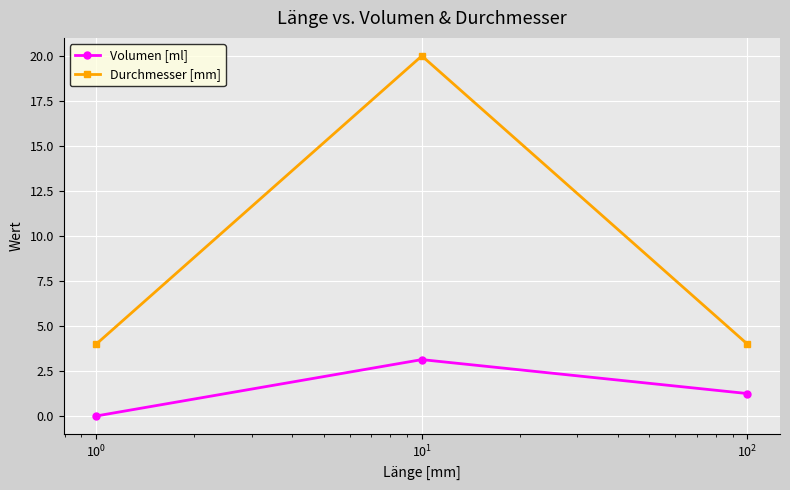

Which series has the widest spread of values?

Durchmesser [mm]